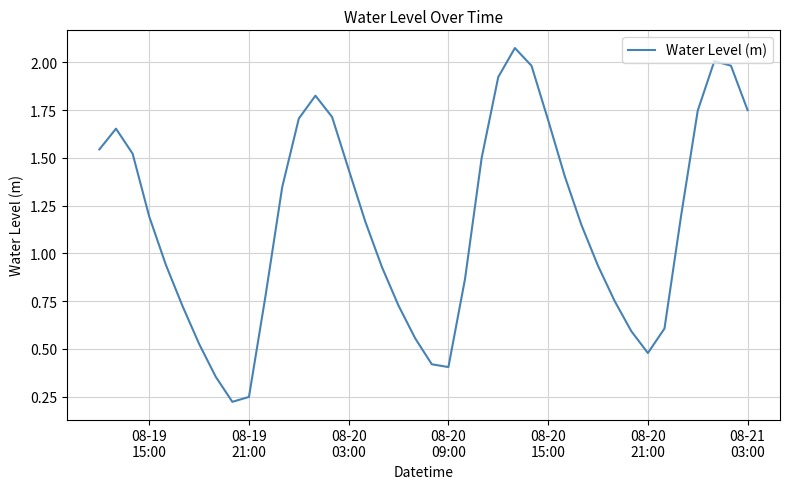

Reading left to right, extract all data points from this chart.

1.5	1.7	1.5	1.2	0.9	0.7	0.5	0.4	0.2	0.2	0.8	1.3	1.7	1.8	1.7	1.4	1.2	0.9	0.7	0.6	0.4	0.4	0.9	1.5	1.9	2.1	2.0	1.7	1.4	1.1	0.9	0.8	0.6	0.5	0.6	1.2	1.7	2.0	2.0	1.7